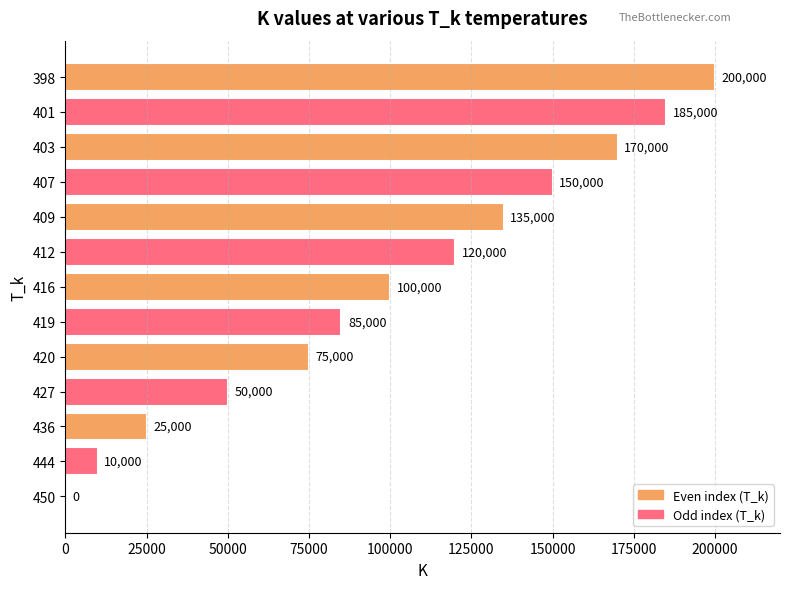

What is the average value?

100385